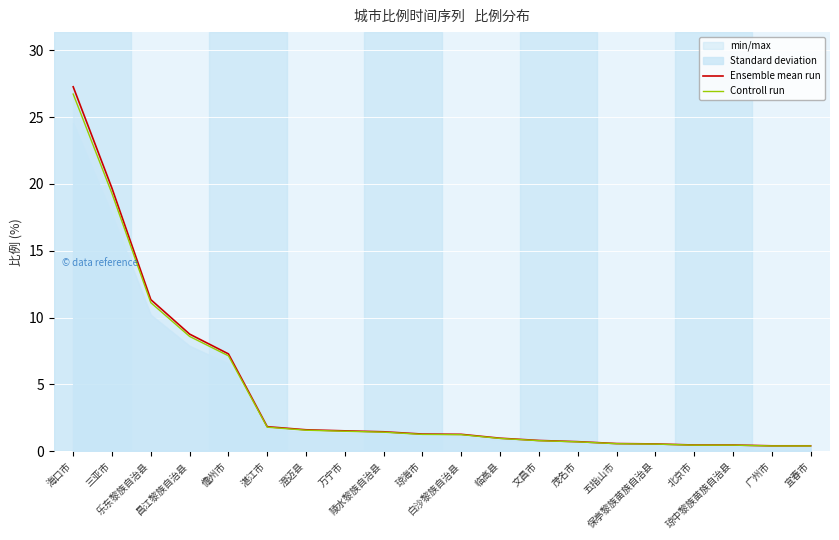

What is the sum of all Controll run values?

86.8